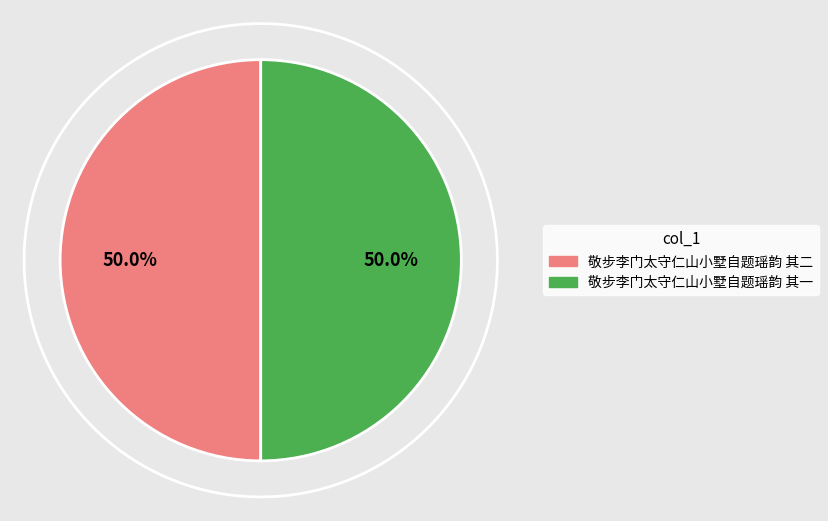

Is 敬步李门太守仁山小墅自题瑶韵 其一 the majority of the pie?

No